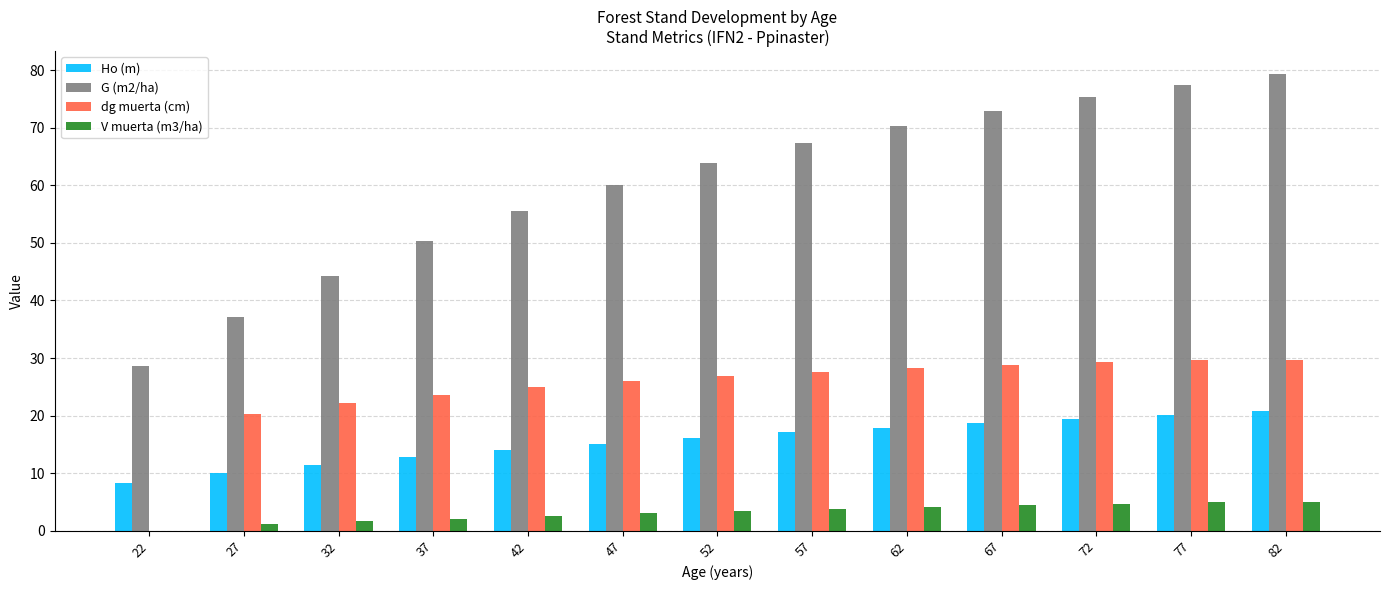

How many groups of bars are there?

13